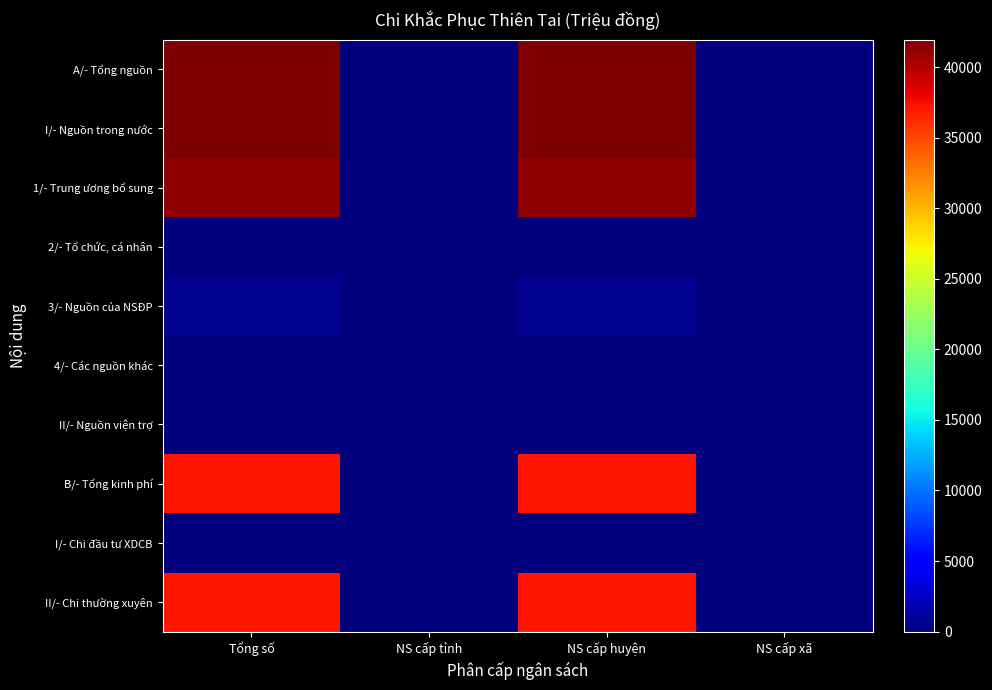

Count the number of categories in the chart.

4